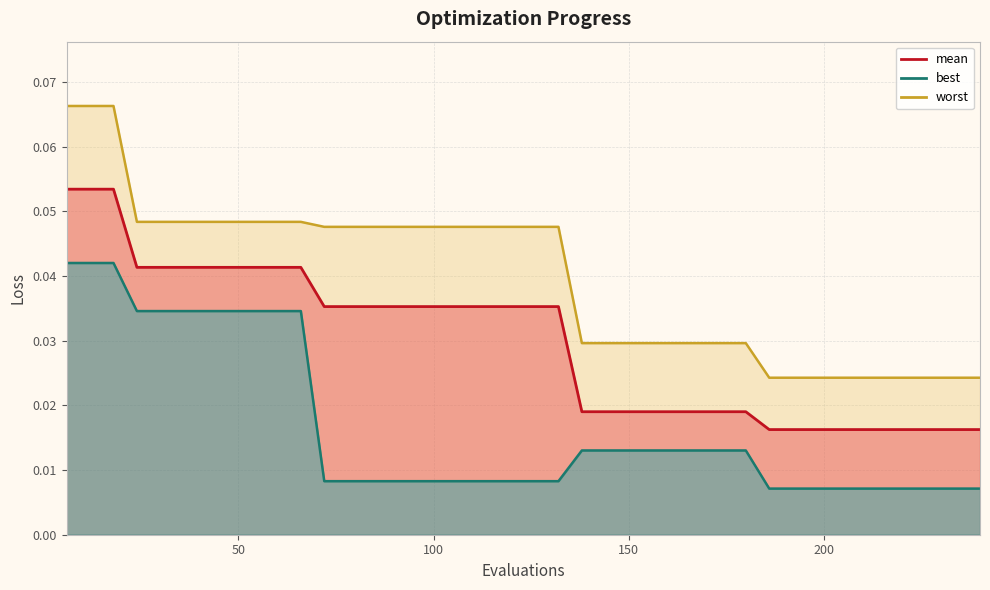

True or false: mean and worst cross at least once.

False